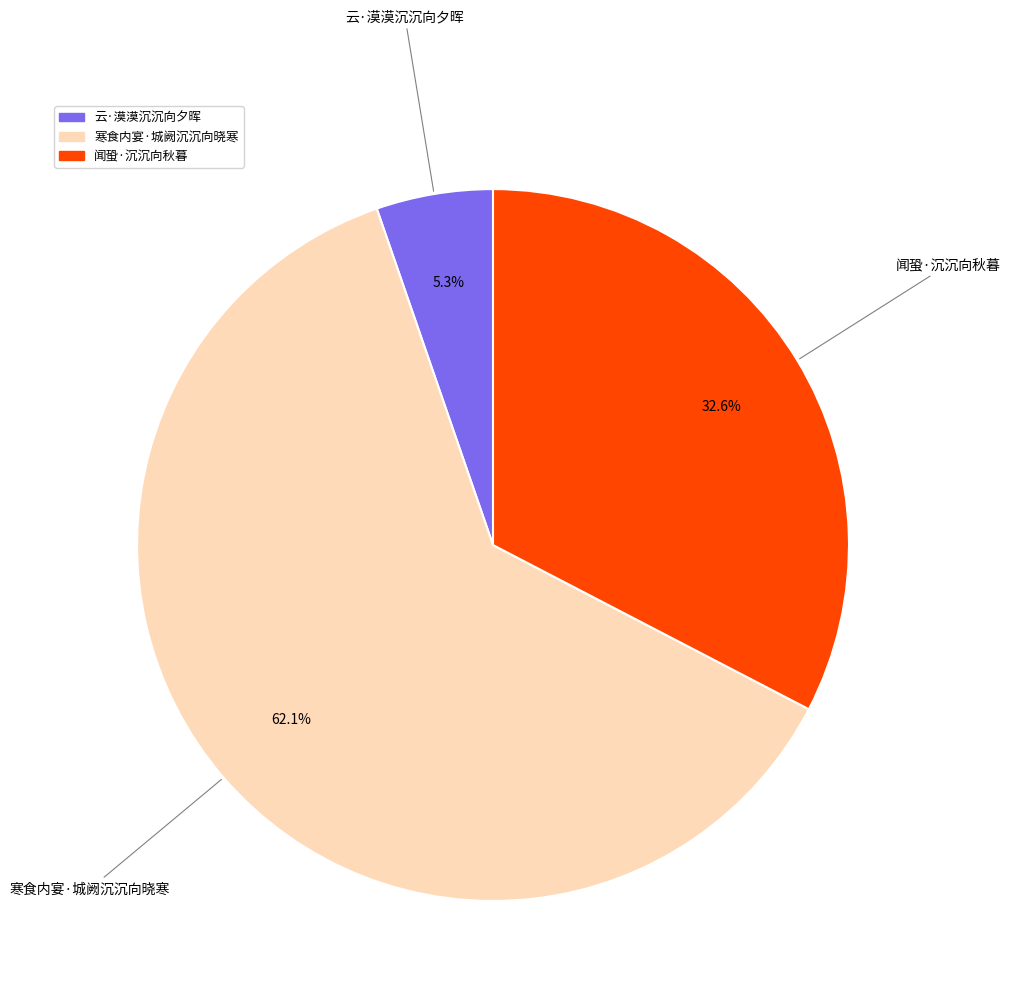

Which category has the biggest portion of the pie?

寒食内宴·城阙沉沉向晓寒